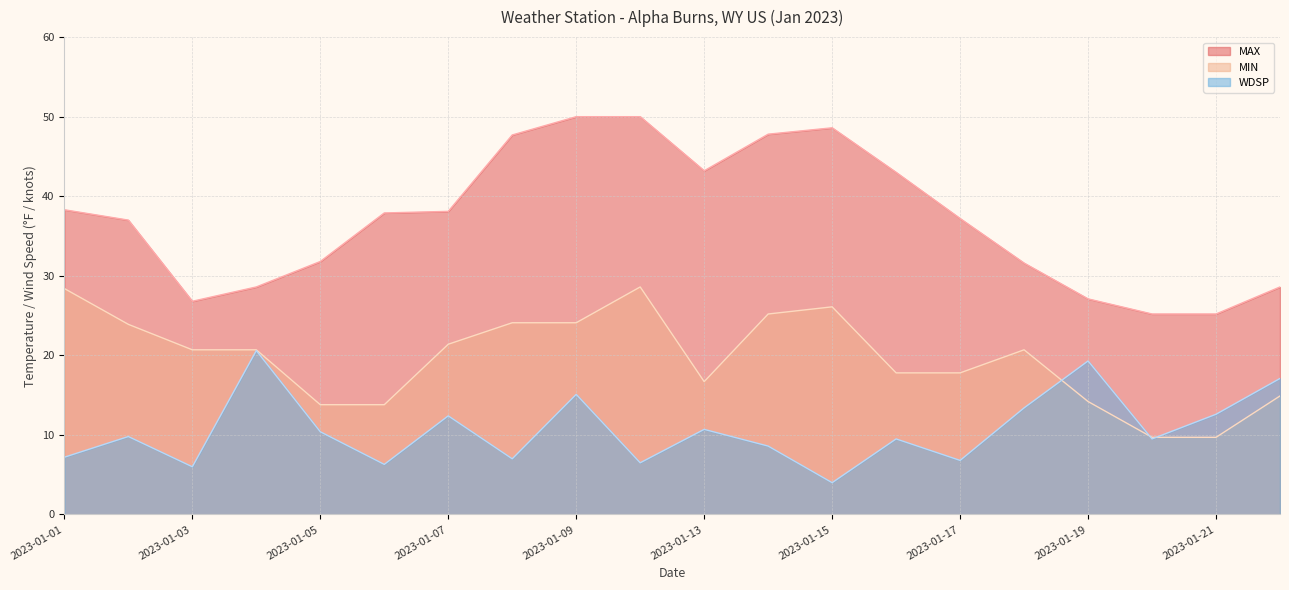

Count the number of categories in the chart.

20